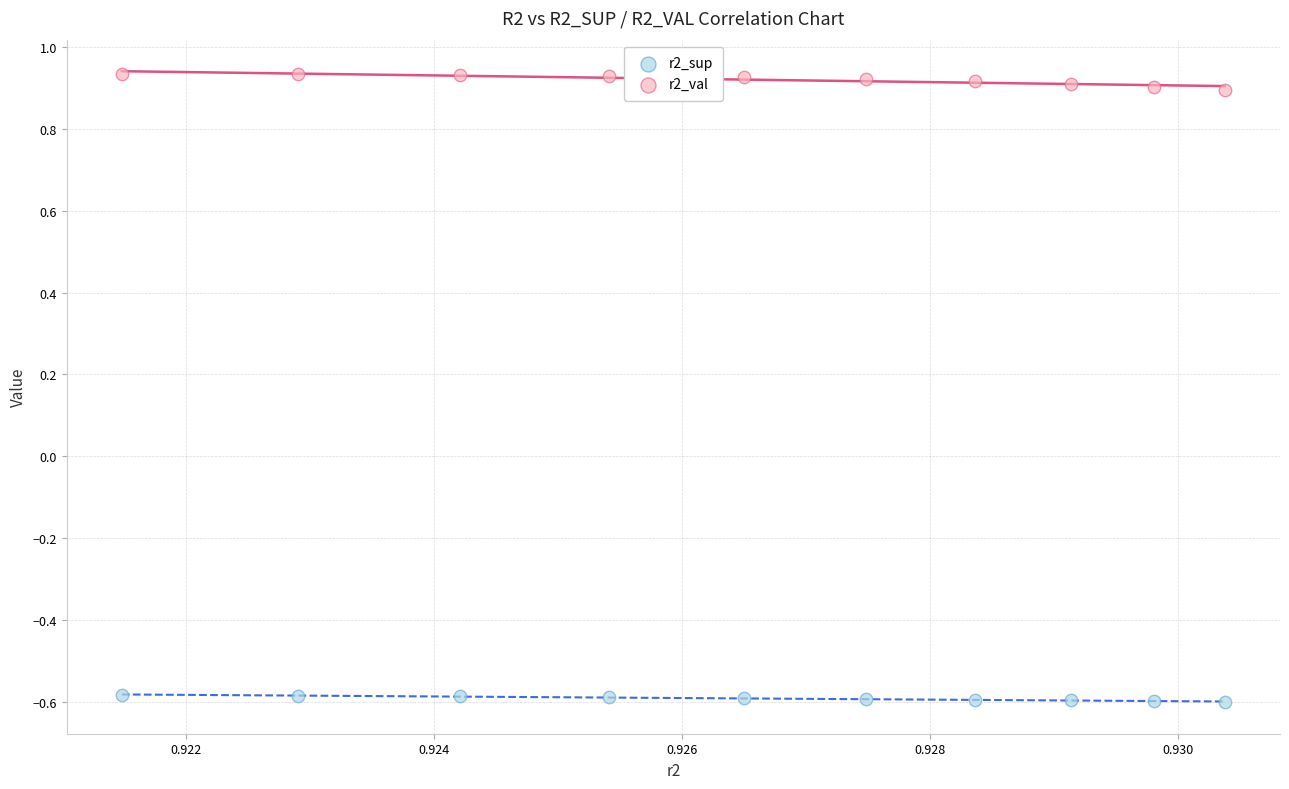

Across all data points, what is the range of Y values (max minus min)?

1.5